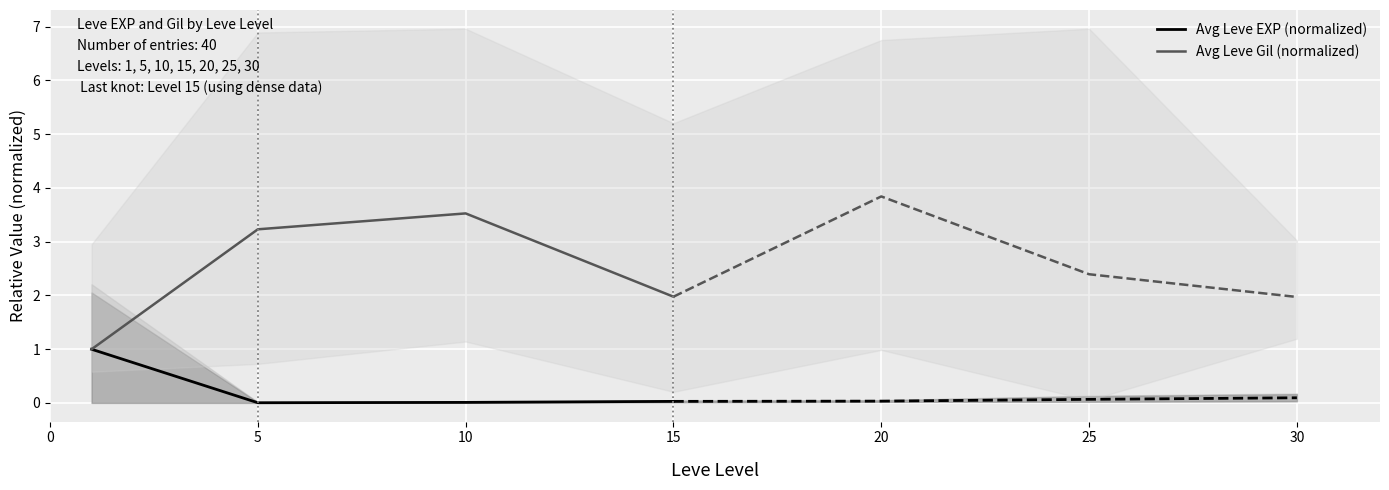

True or false: Avg Leve EXP (normalized) has more than 2 interior local peaks.

False